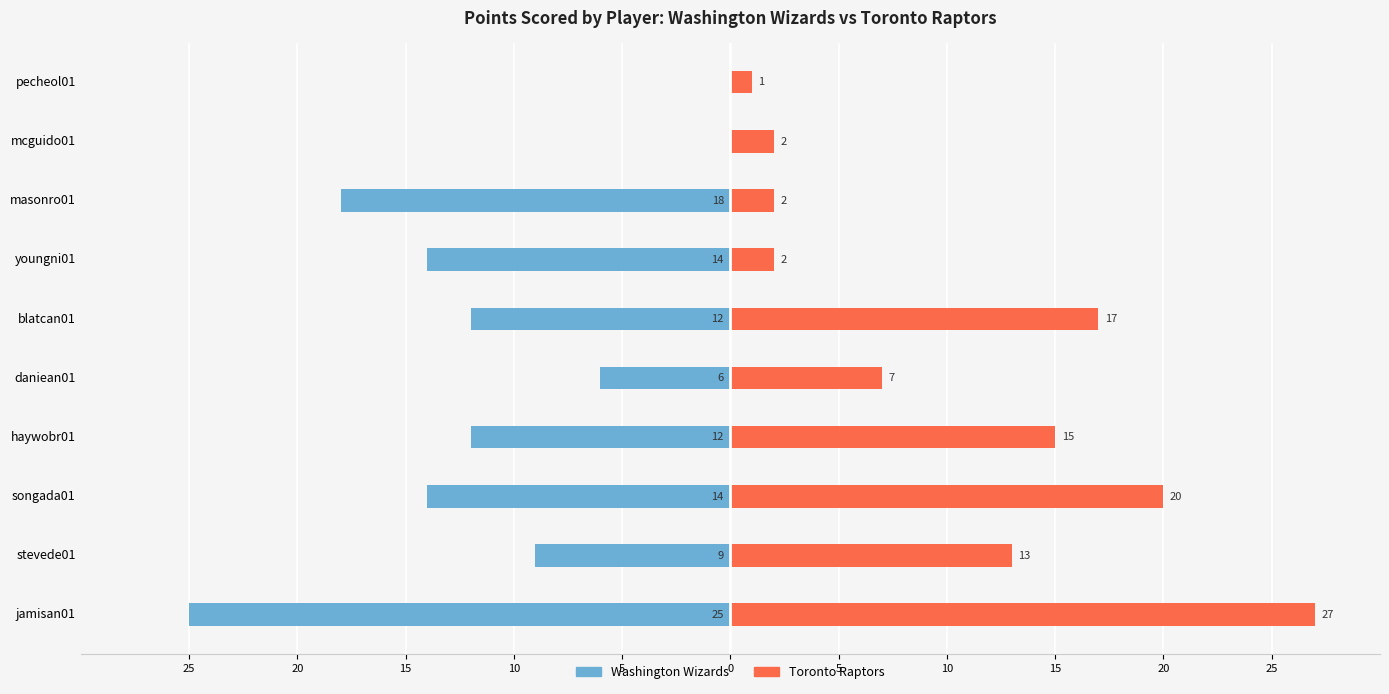

Are the bars horizontal?

Yes